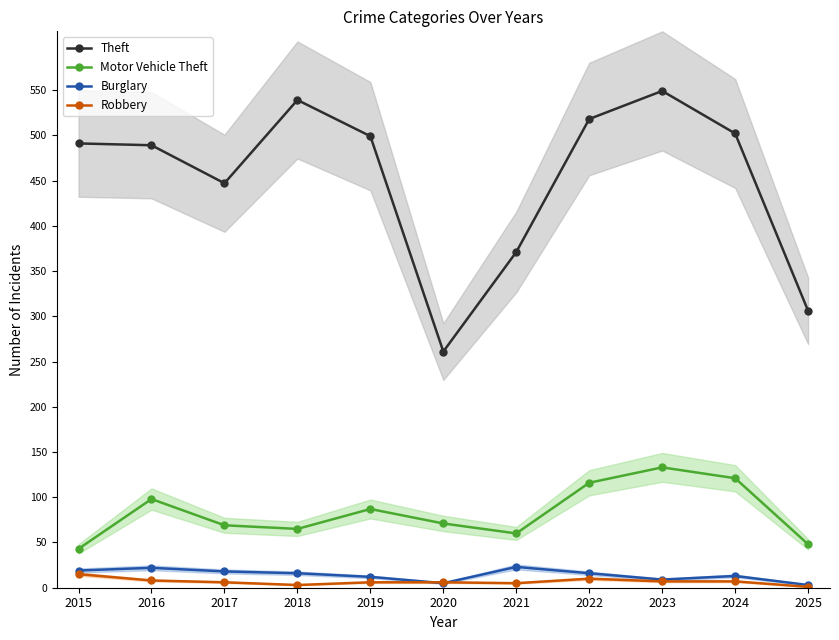

How many interior local peaks does the Robbery series have?

1